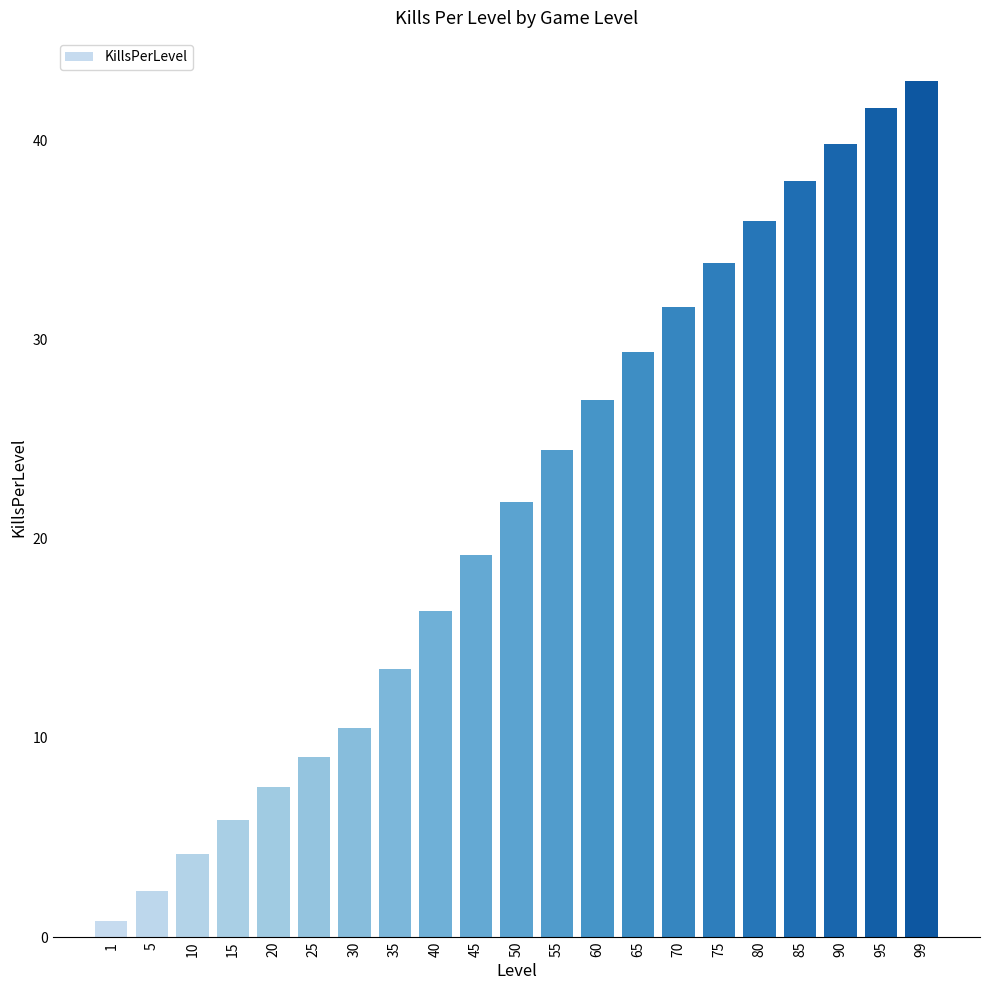

Reading left to right, list all the values displayed in this chart.

0.8	2.3	4.2	5.9	7.5	9.0	10.5	13.5	16.4	19.2	21.9	24.5	27.0	29.4	31.7	33.8	35.9	37.9	39.8	41.6	43.0